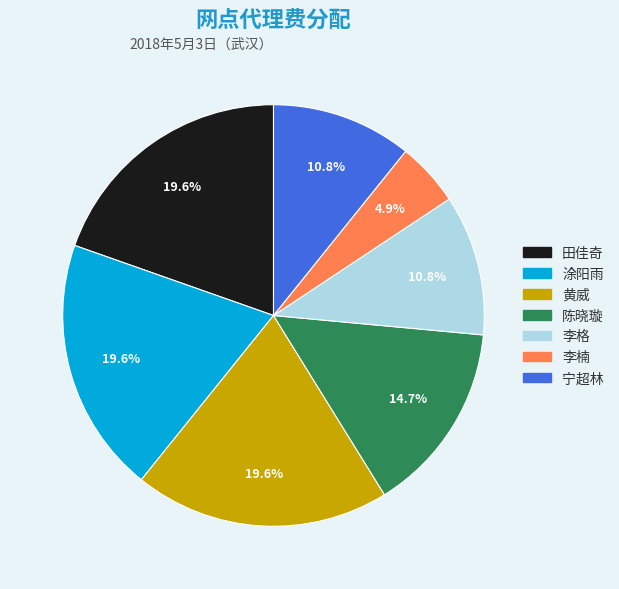

Is there any slice that represents more than half of the pie?

No